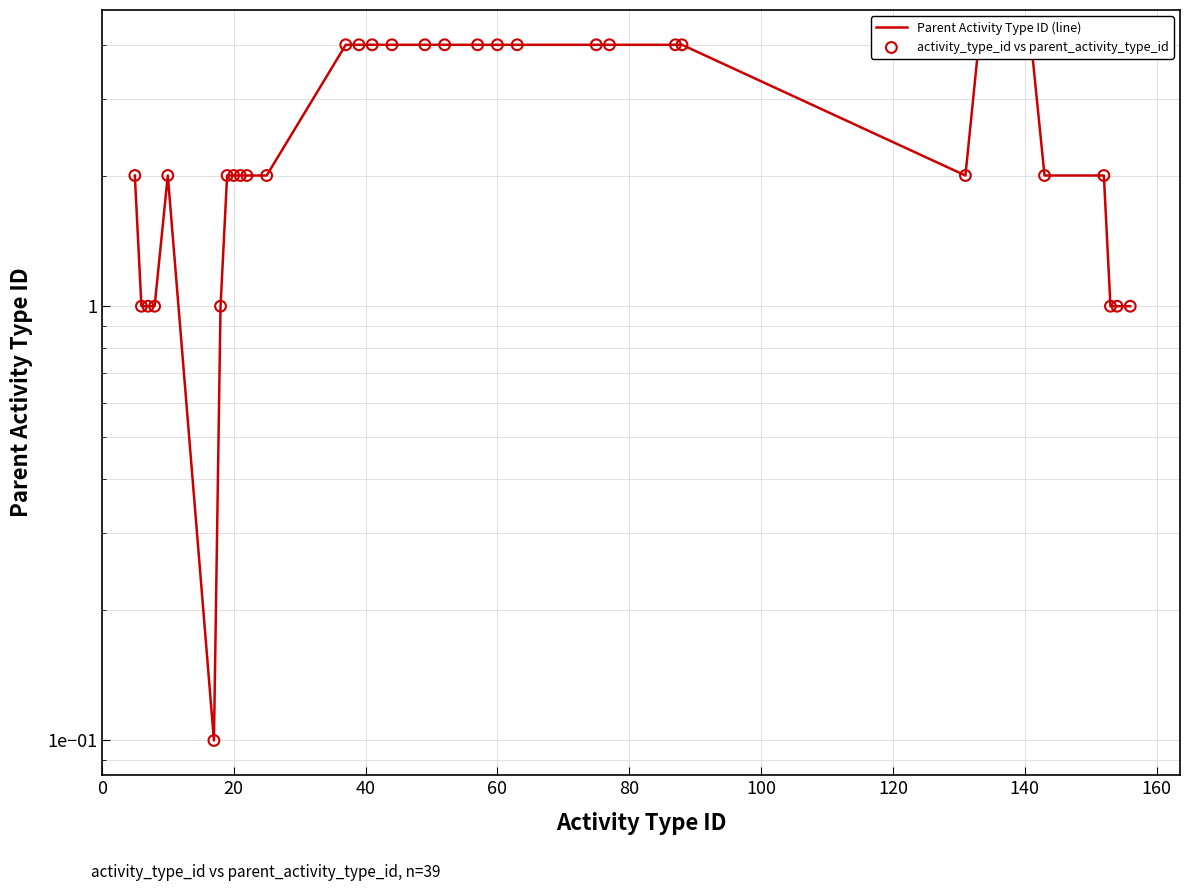

Is the value of activity_type_id vs parent_activity_type_id at 29 greater than the value of Parent Activity Type ID (line) at 32?

No